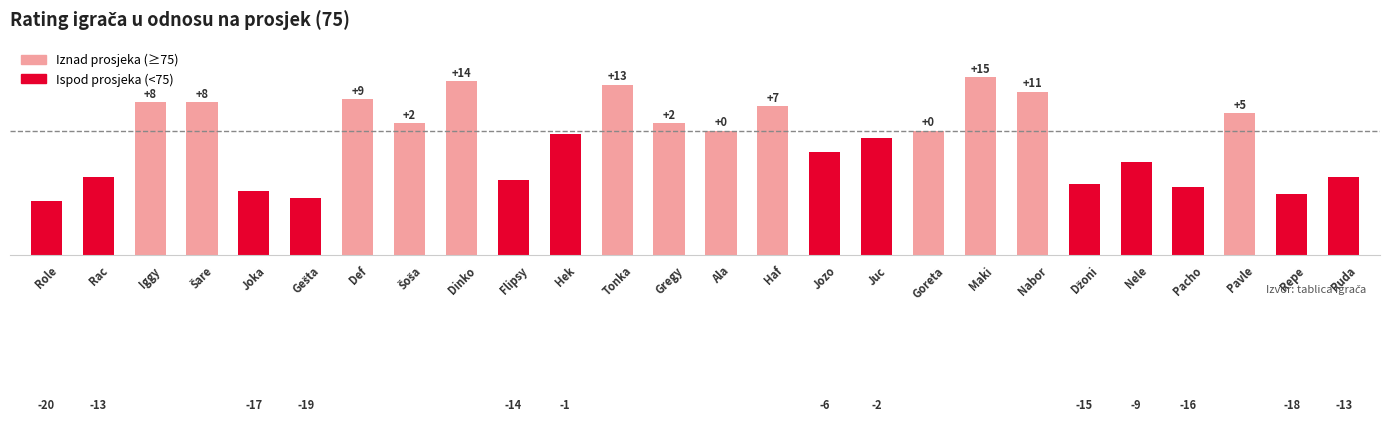

Reading left to right, transcribe all the data shown in this chart.

Role=55	Rac=62	Iggy=83	Šare=83	Joka=58	Gešta=56	Def=84	Šoša=77	Dinko=89	Flipsy=61	Hek=74	Tonka=88	Gregy=77	Ala=75	Haf=82	Jozo=69	Juc=73	Goreta=75	Maki=90	Nabor=86	Džoni=60	Nele=66	Pacho=59	Pavle=80	Repe=57	Ruda=62